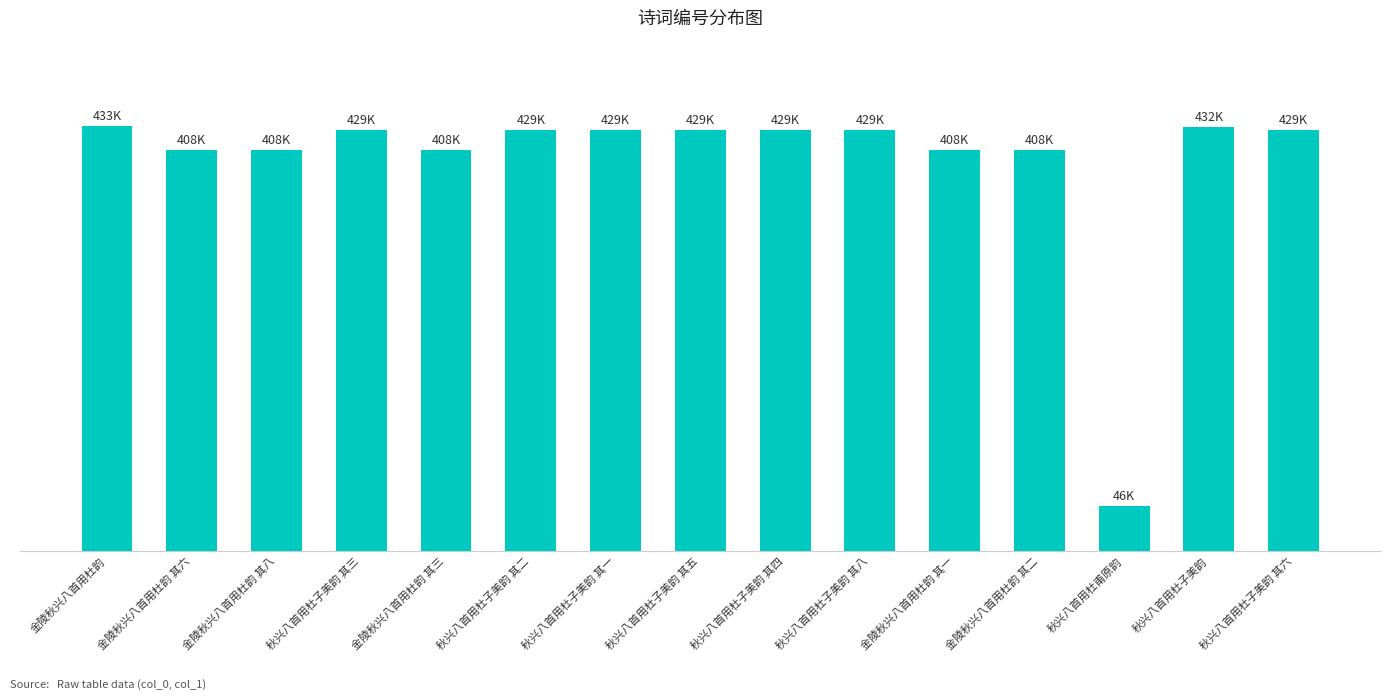

Which has a higher value, 金陵秋兴八首用杜韵 其六 or 金陵秋兴八首用杜韵 其一?

金陵秋兴八首用杜韵 其六